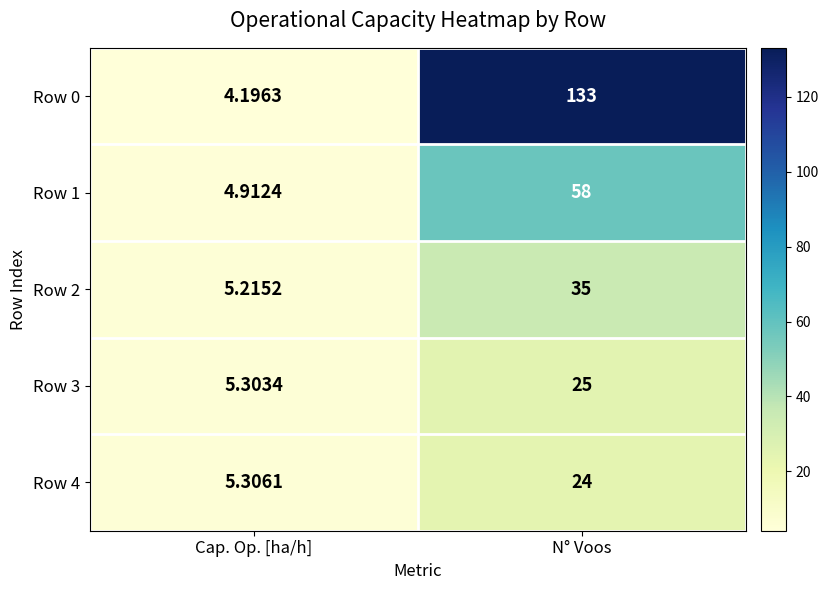

At which category is the sum across all series the highest?

N° Voos